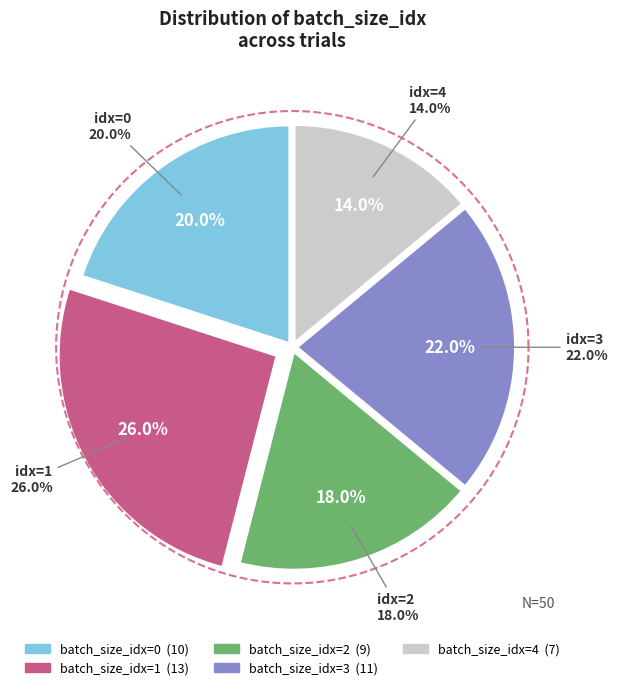

What percentage is the 3 slice, to the nearest percent?

22%